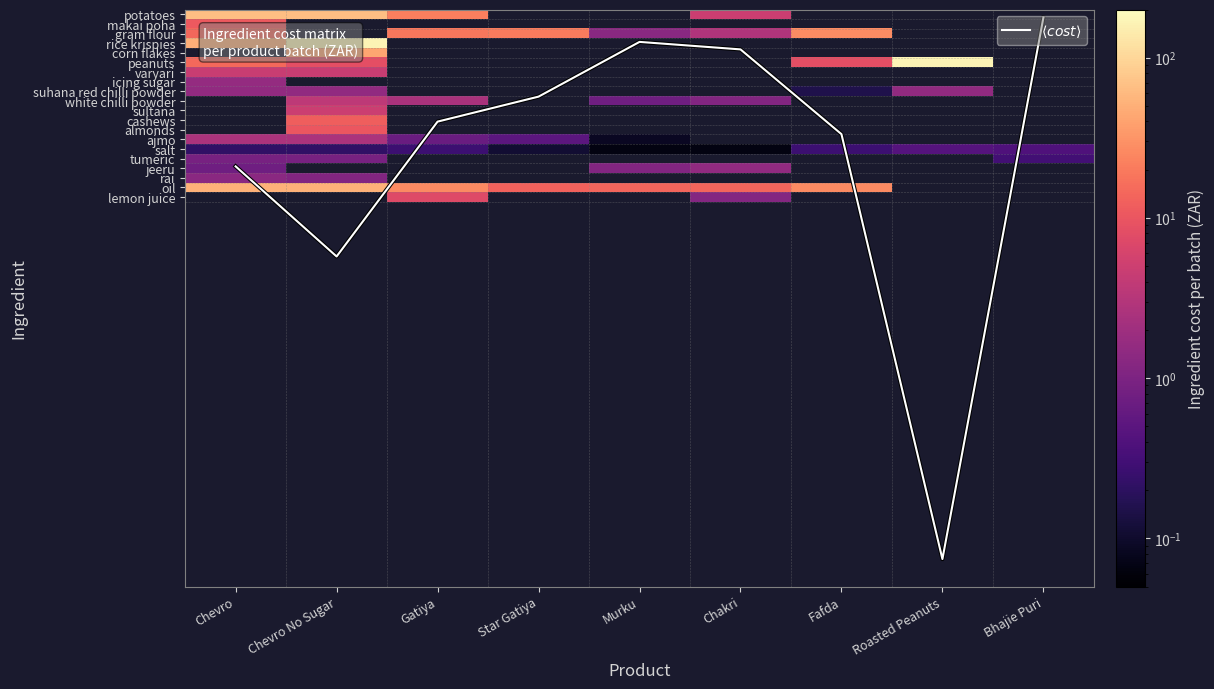

How many distinct data groups are displayed?

21